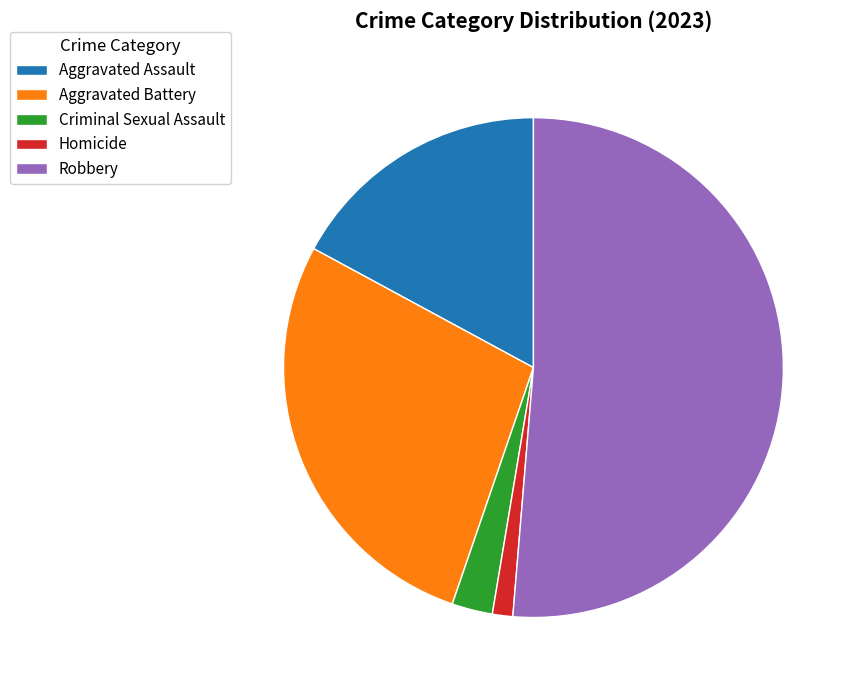

What is the smallest slice in the pie chart?

Homicide